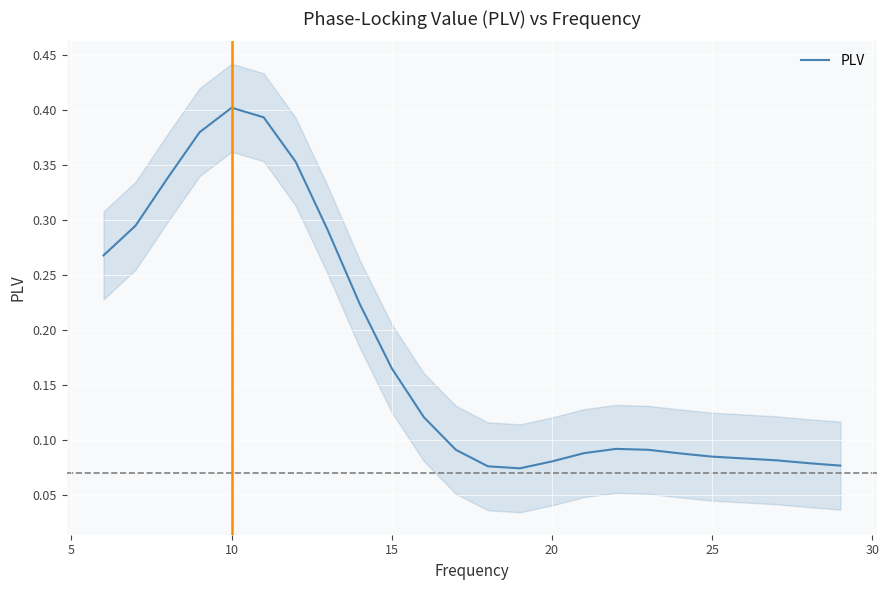

Count the values in the range 0 to 1.

24